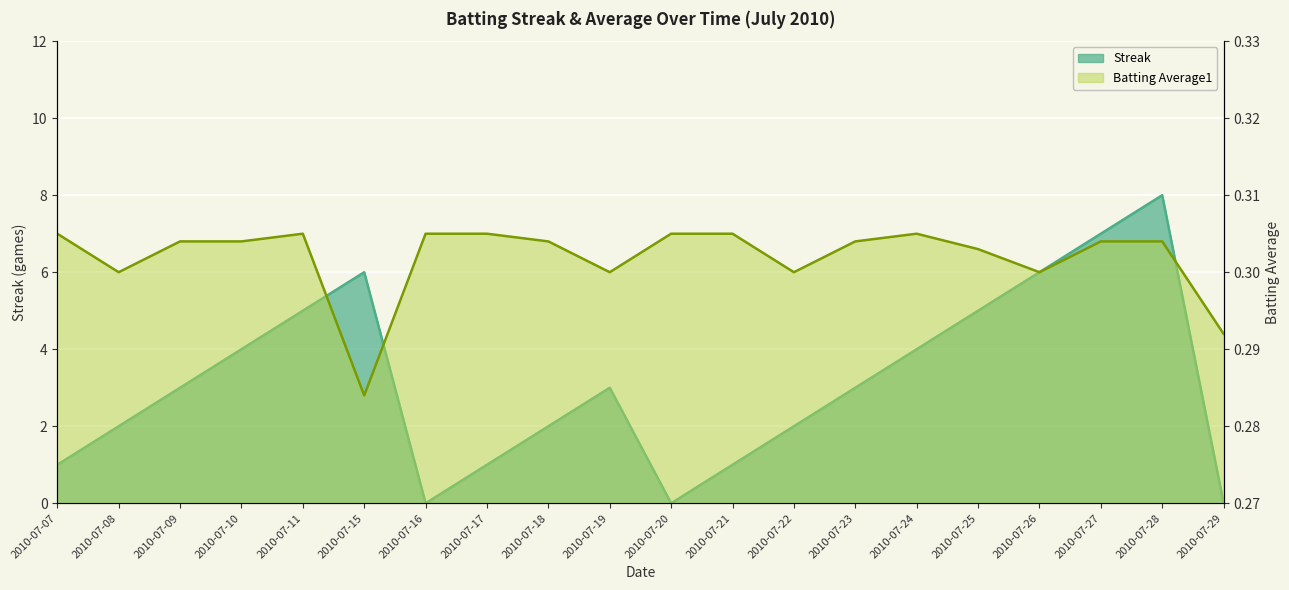

At which label does Streak first exceed 3?

2010-07-10